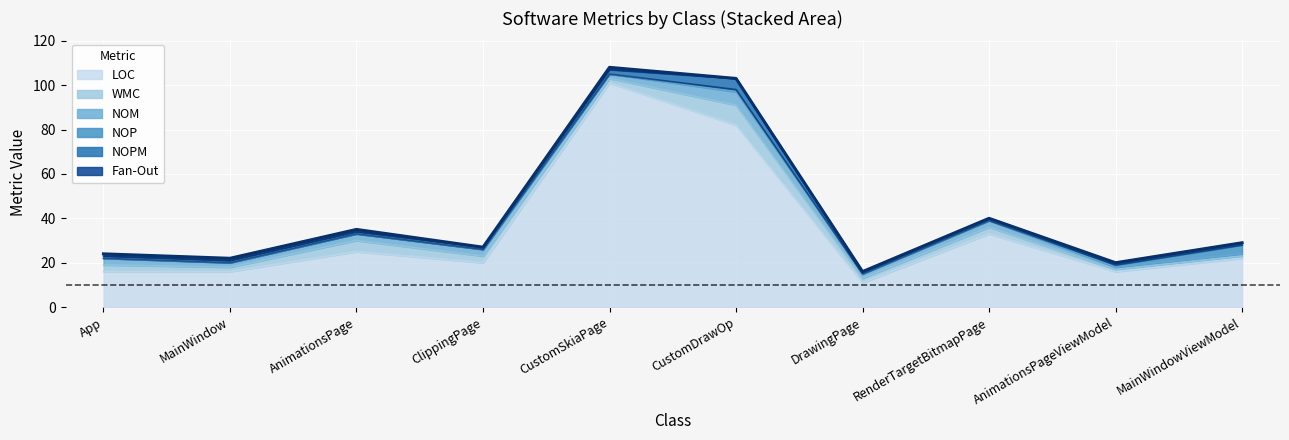

Which series has the largest total across all categories?

LOC